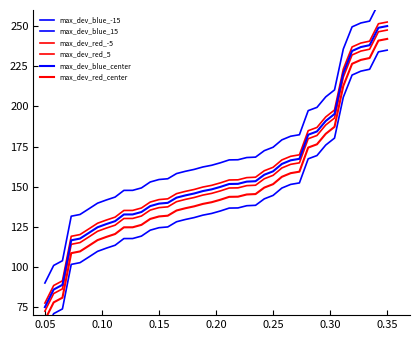

At which label does max_dev_blue_15 reach its minimum?

0.05